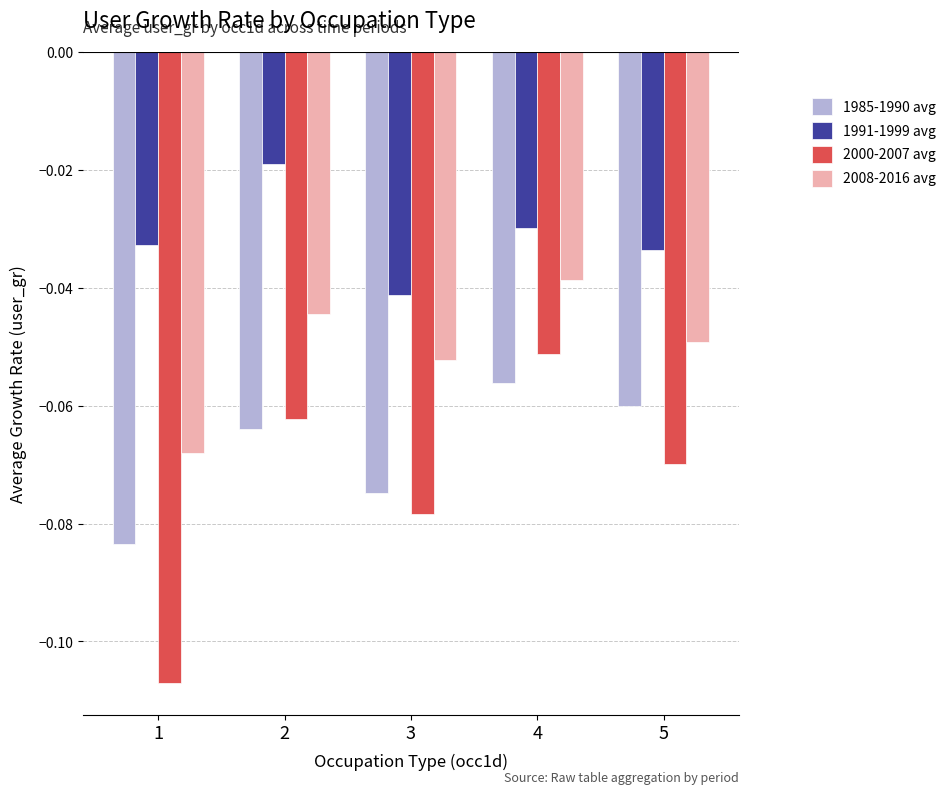

Which series has the largest range (max minus min)?

2000-2007 avg